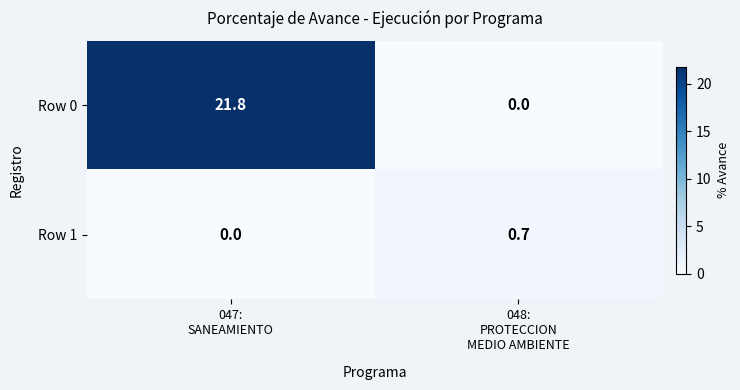

Rank the series by their maximum value, from lowest to highest.

Row 1, Row 0